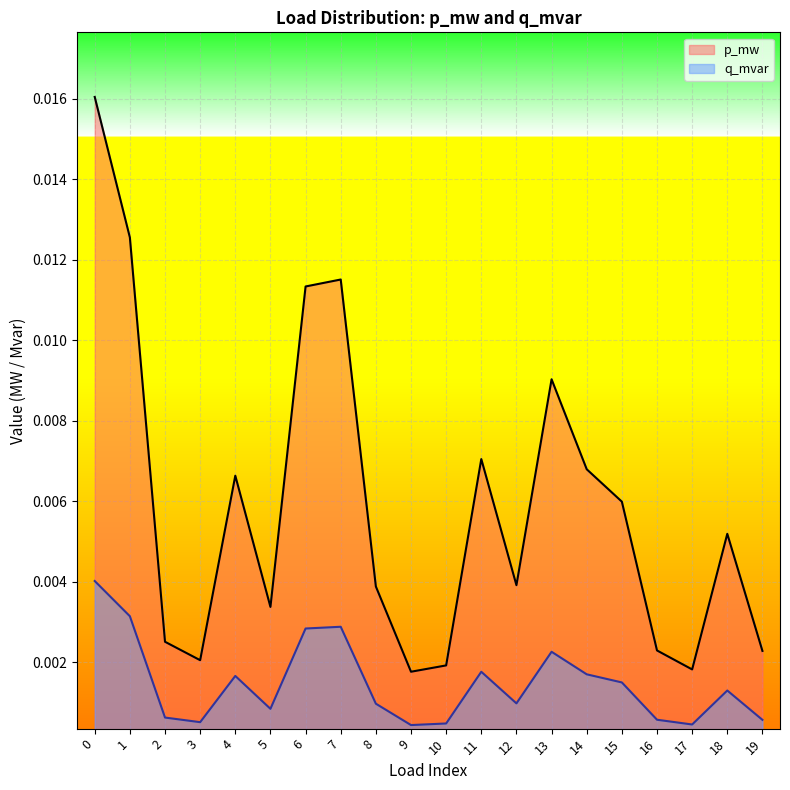

Does the chart display data point markers on the line(s)?

No